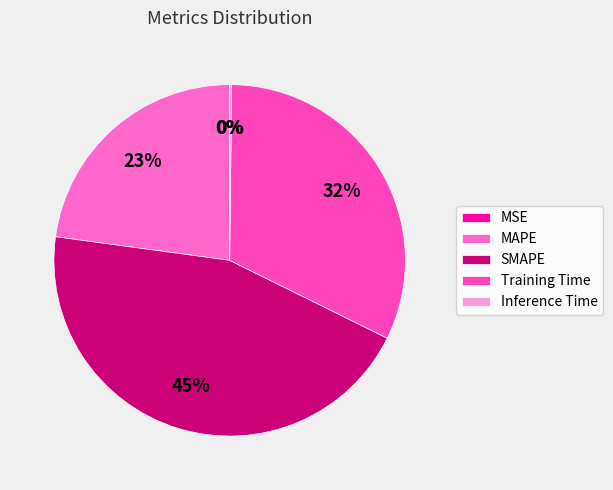

What is the smallest slice in the pie chart?

MSE